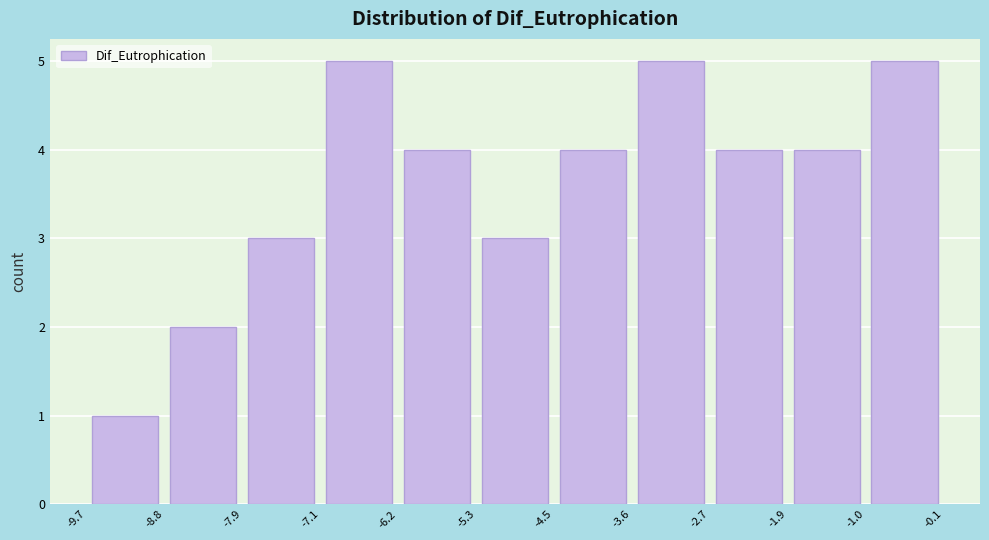

How tall is the bar that spans -7.9 to -7.1 on the x-axis? The values are not printed on the chart, so give them approximately, as read against the axis.

3